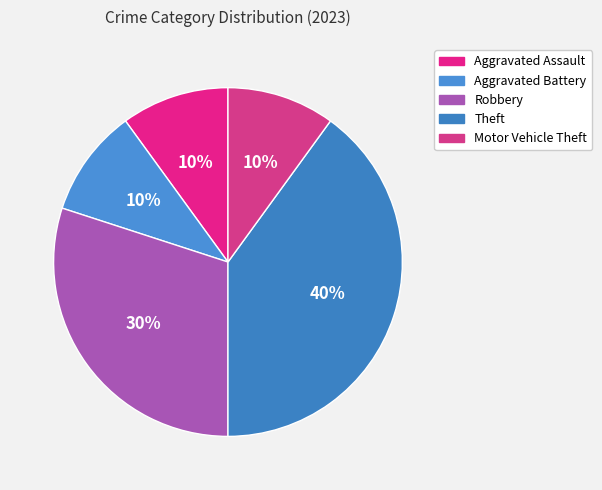

Is there a majority slice in this chart?

No